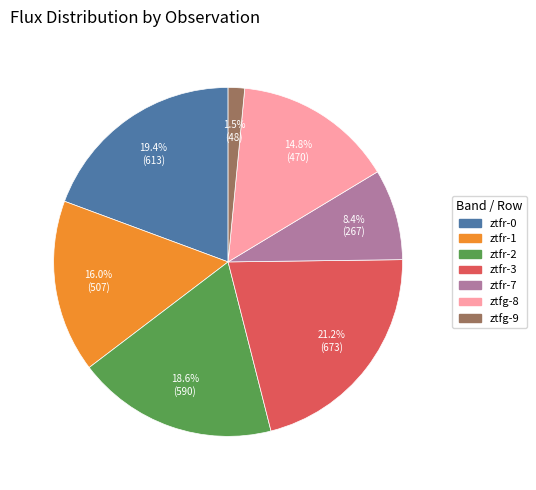

Is there any slice that represents more than half of the pie?

No